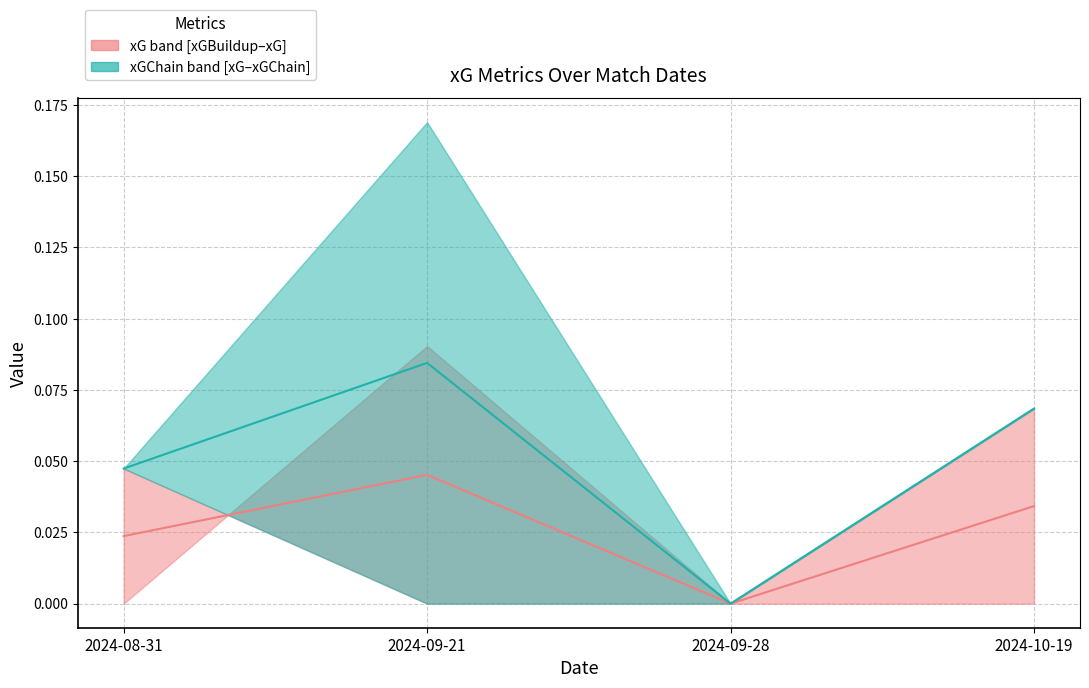

Is the value of xGChain median at 2024-09-21 greater than the value of xG median at 2024-09-28?

Yes